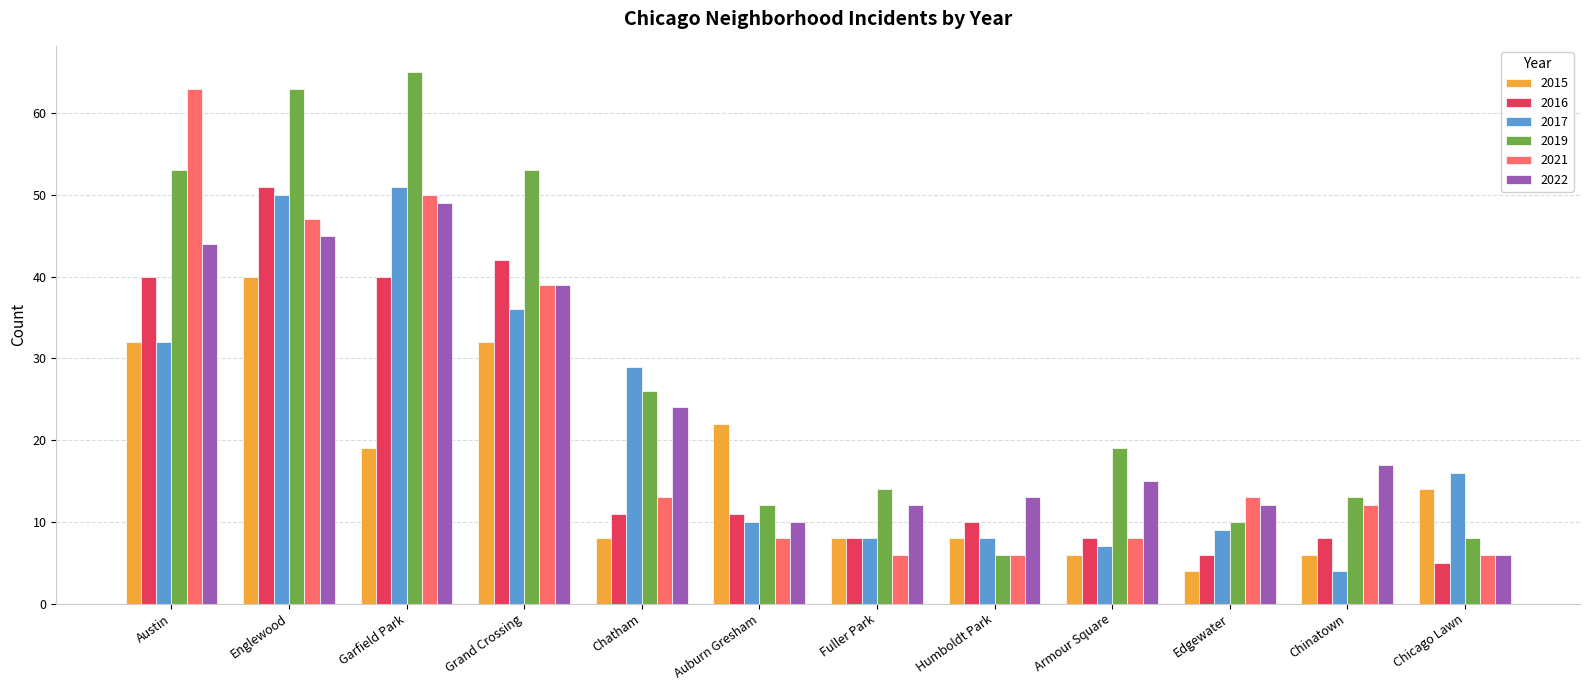

What is the sum of all 2017 values?

260